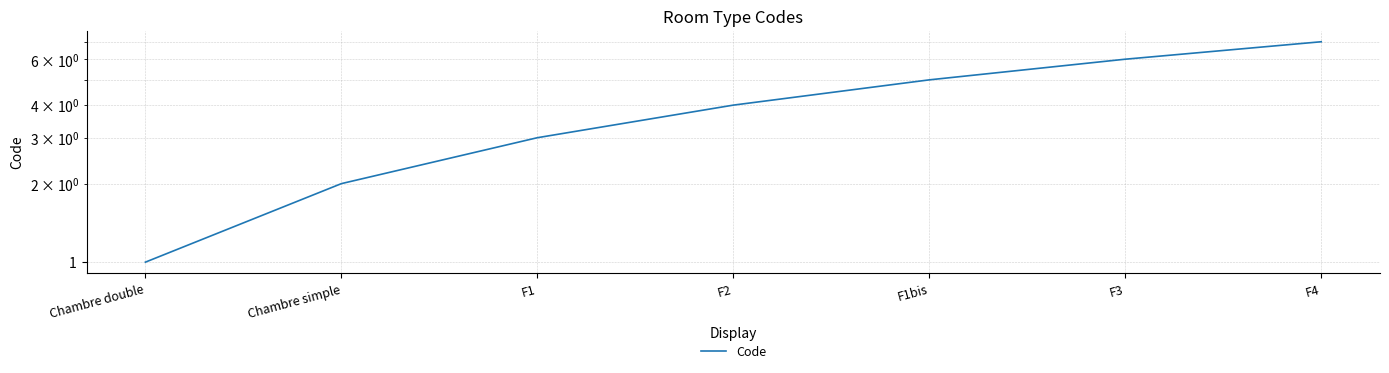

Reading right to left, list all the values displayed in this chart.

7	6	5	4	3	2	1